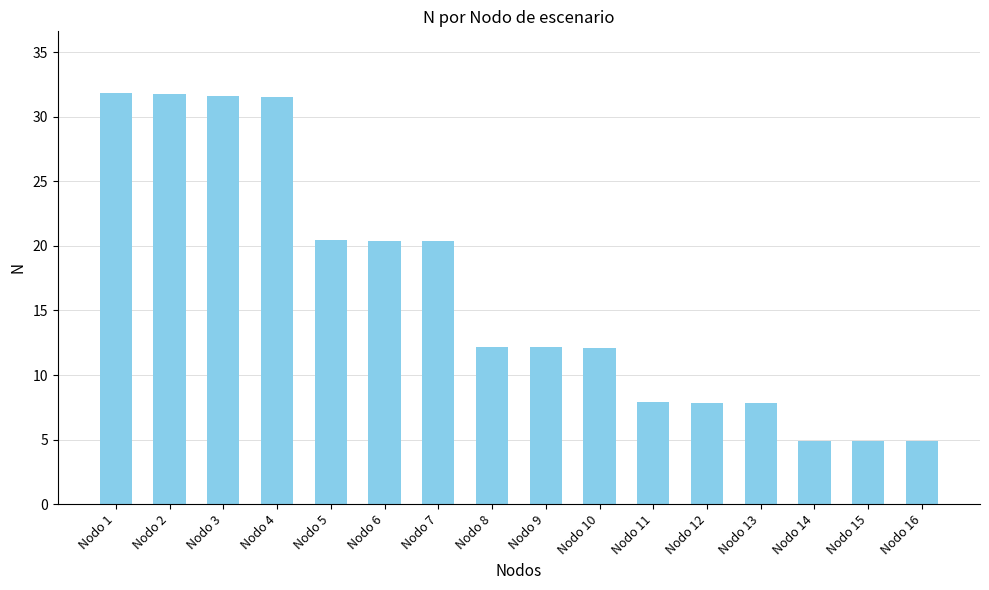

Which has a higher value, Nodo 16 or Nodo 7?

Nodo 7